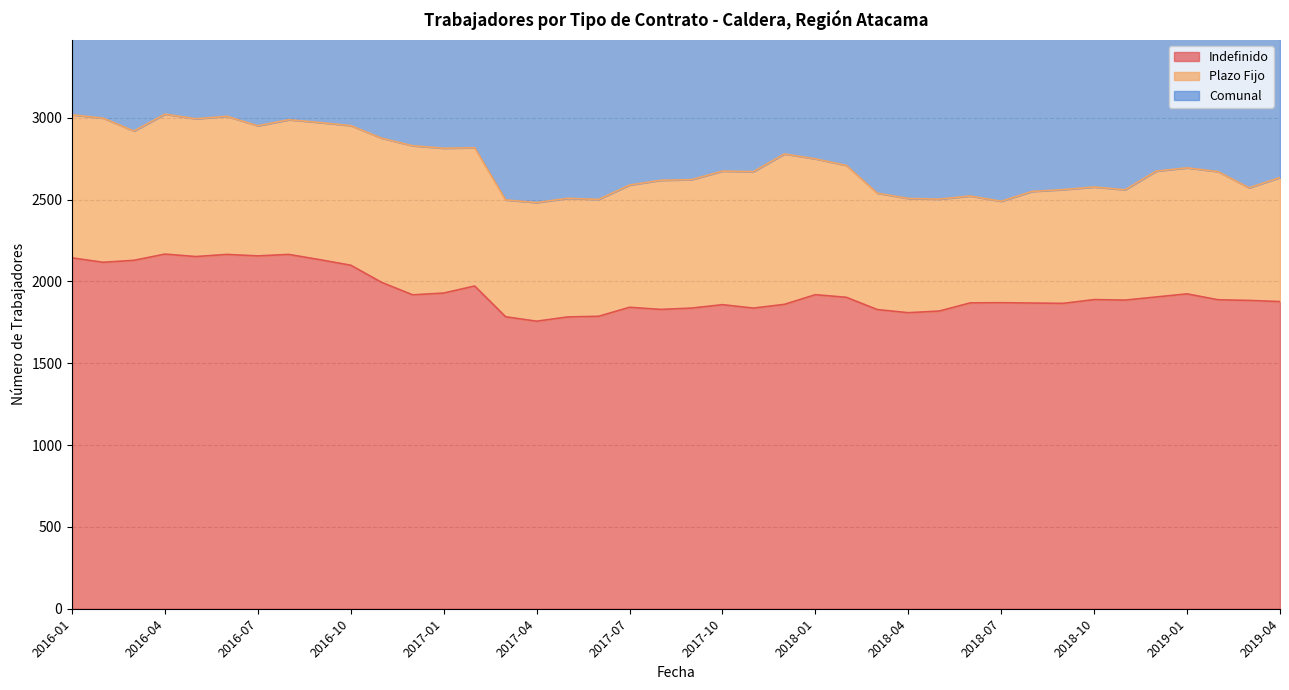

Which series changed the most between 2017-08 and 2018-07?

Comunal